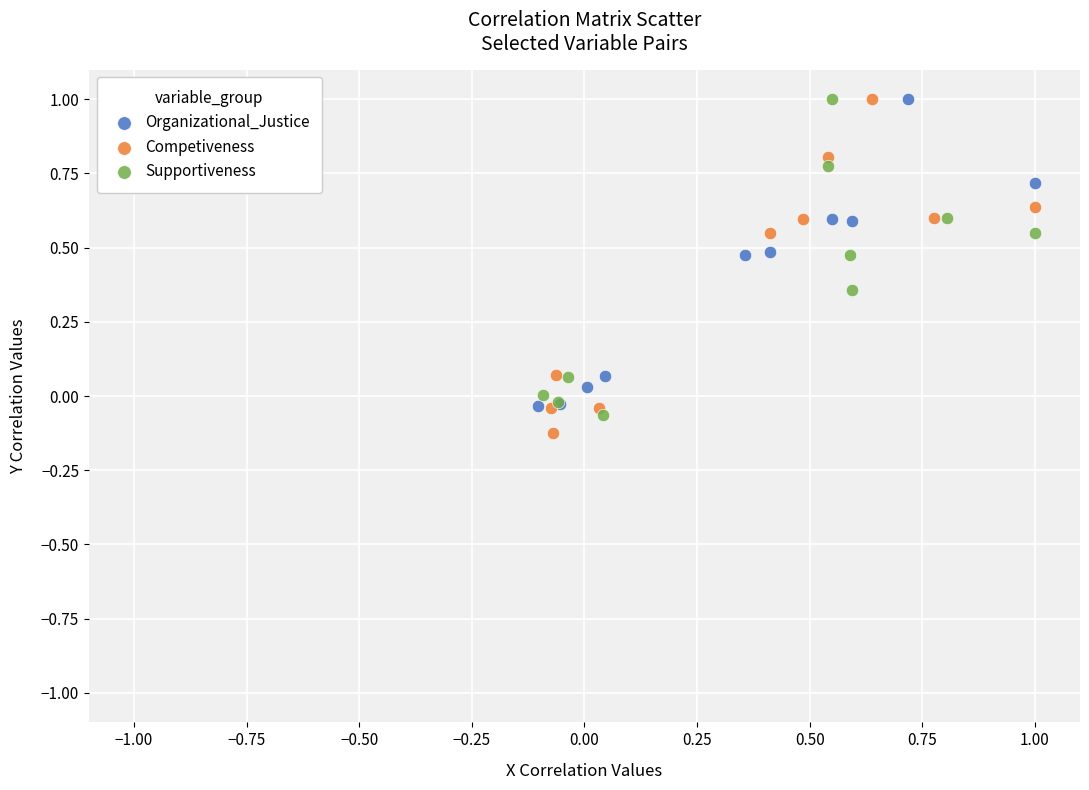

What are all the series names shown in the legend?

Organizational_Justice, Competiveness, Supportiveness